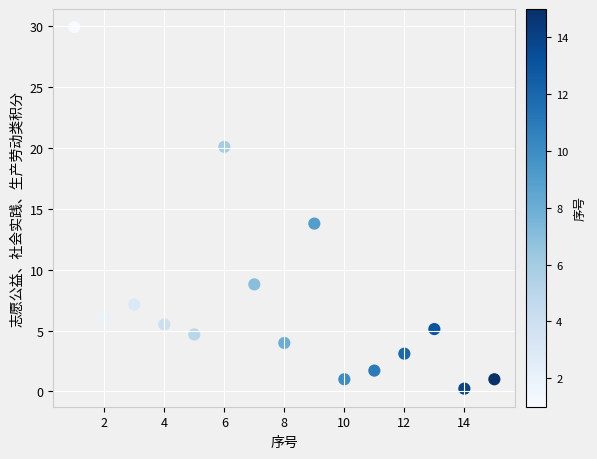

What is the range of Y values (max minus min)?

29.7